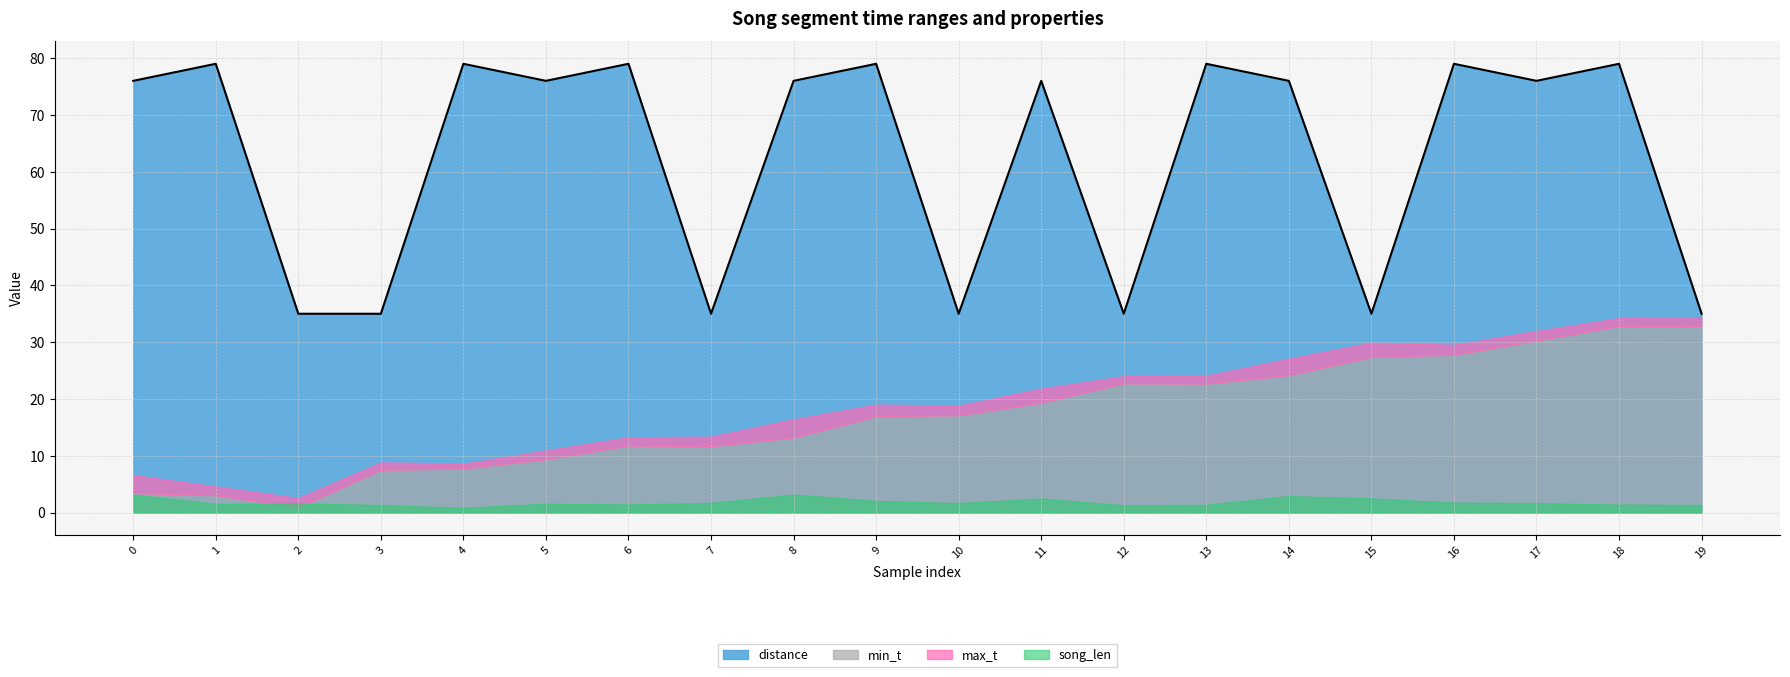

What is the approximate value of min_t at 15?

27.4